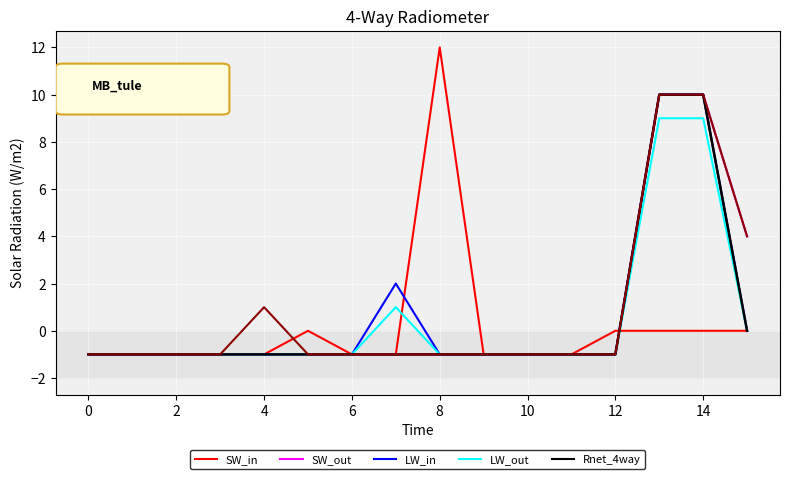

Does the chart display data point markers on the line(s)?

No